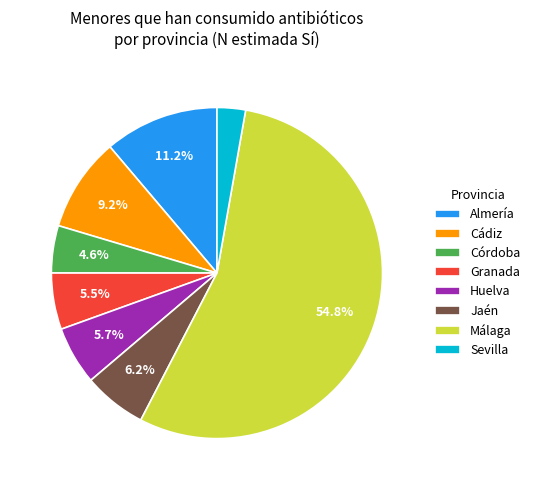

Which category has the smallest portion of the pie?

Sevilla